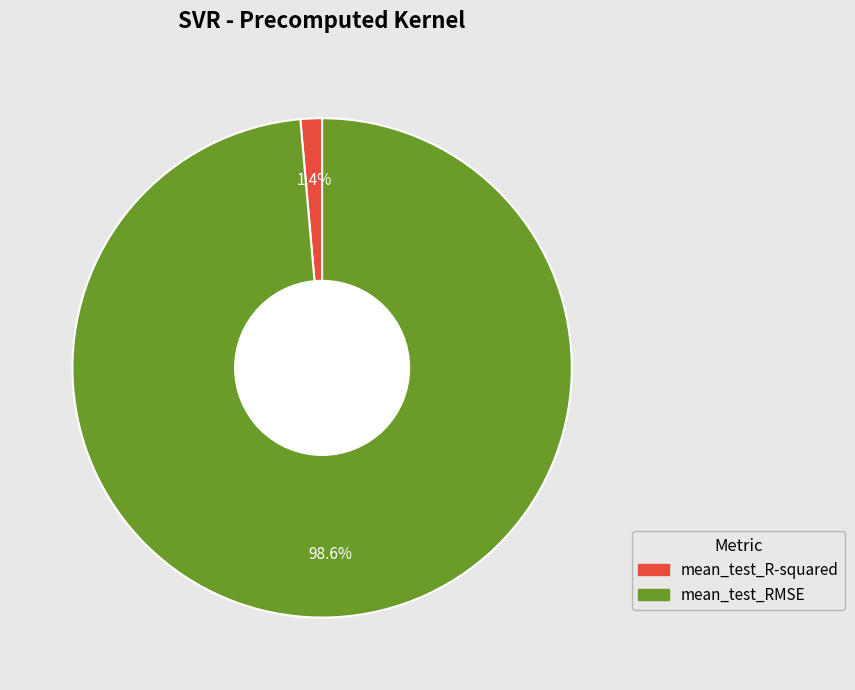

To the nearest percent, what is the difference between the largest and smallest slice percentages?

97%